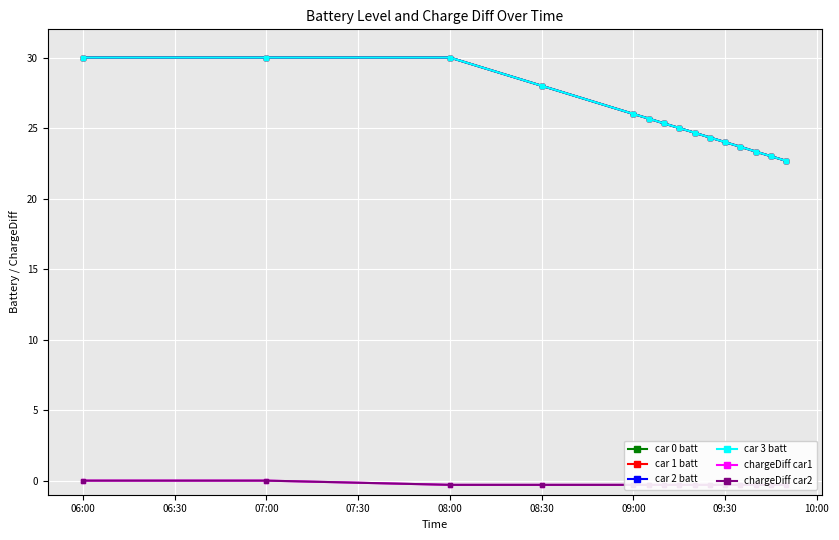

Is the value of chargeDiff car1 at 10:00 greater than the value of car 0 batt at 12?

No